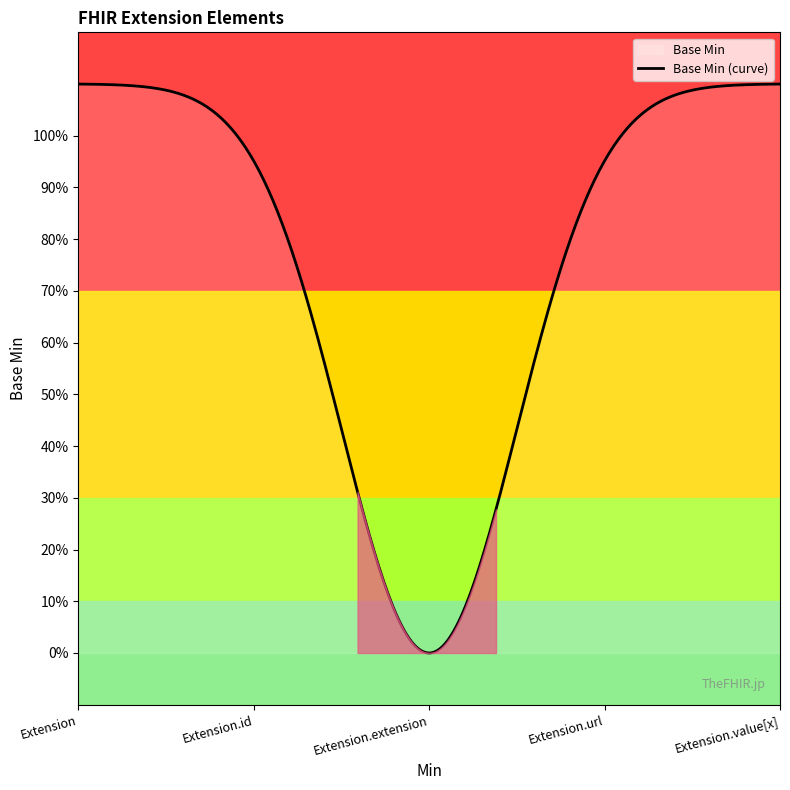

The chart shows a value of -1 at Extension.id. True or false?

False